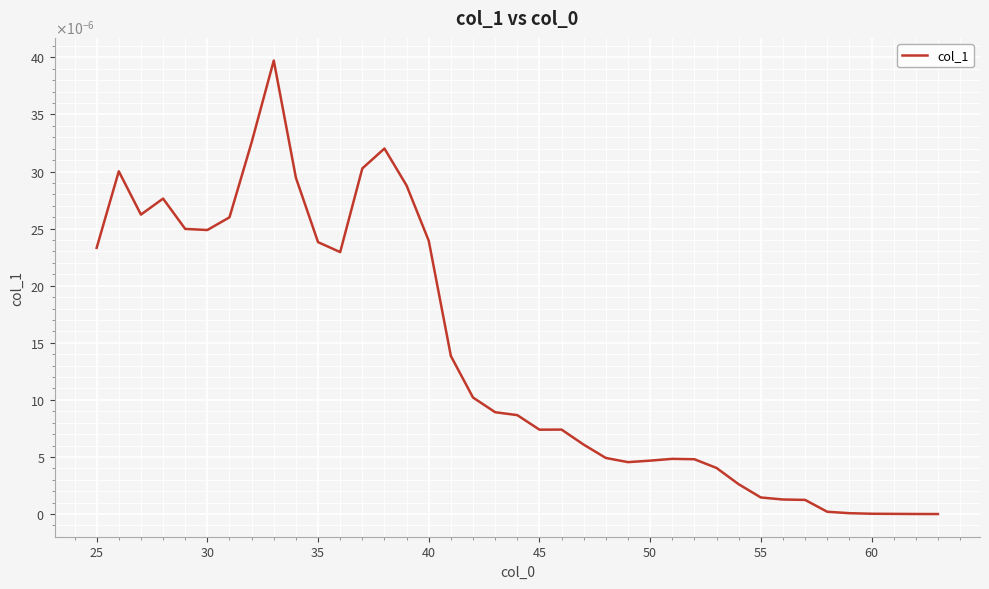

Does the chart display data point markers on the line(s)?

No